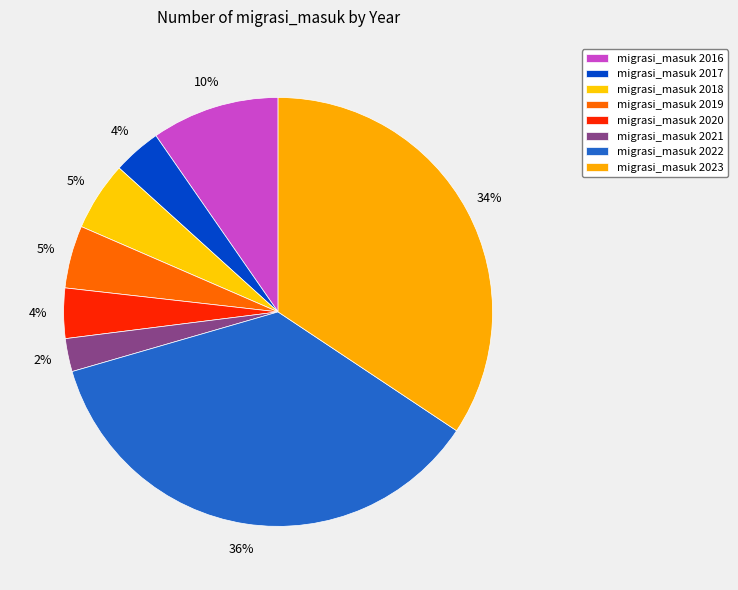

Which category has the smallest portion of the pie?

2021